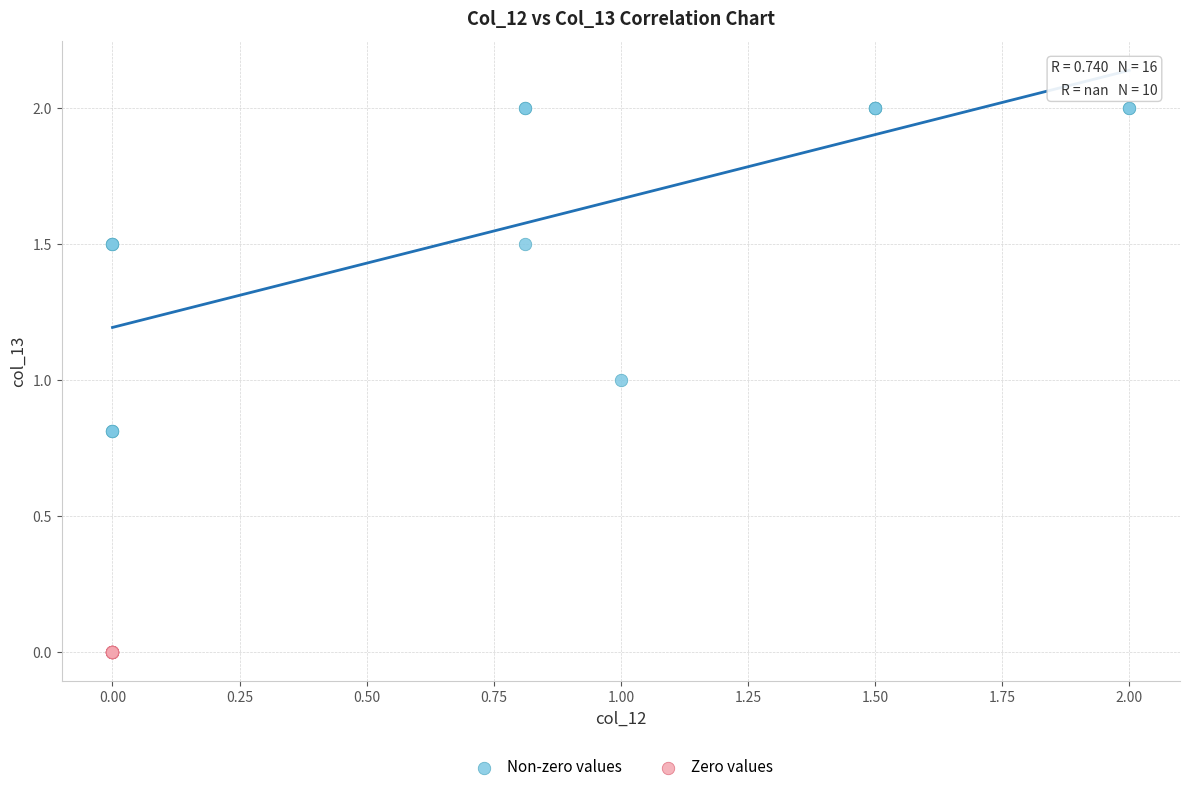

Which series contains the highest Y value?

Non-zero values